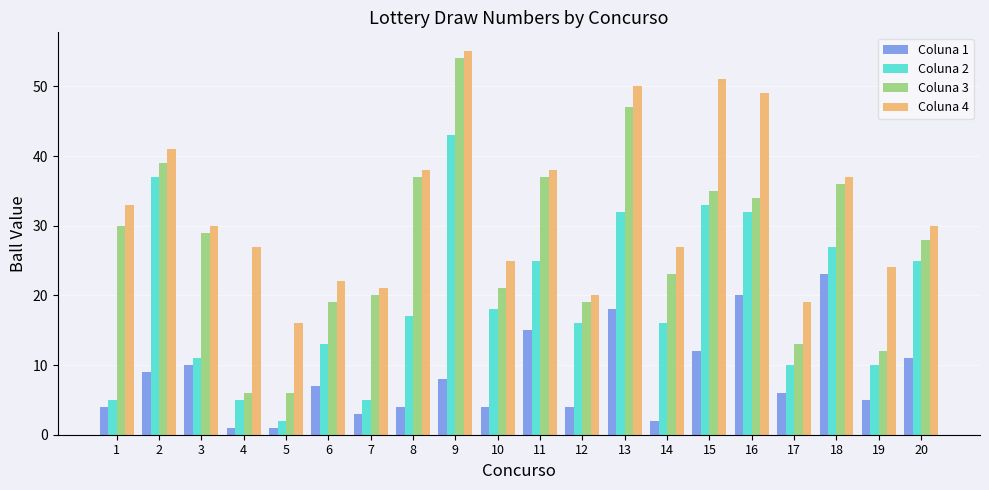

Which series has the largest total across all categories?

Coluna 4